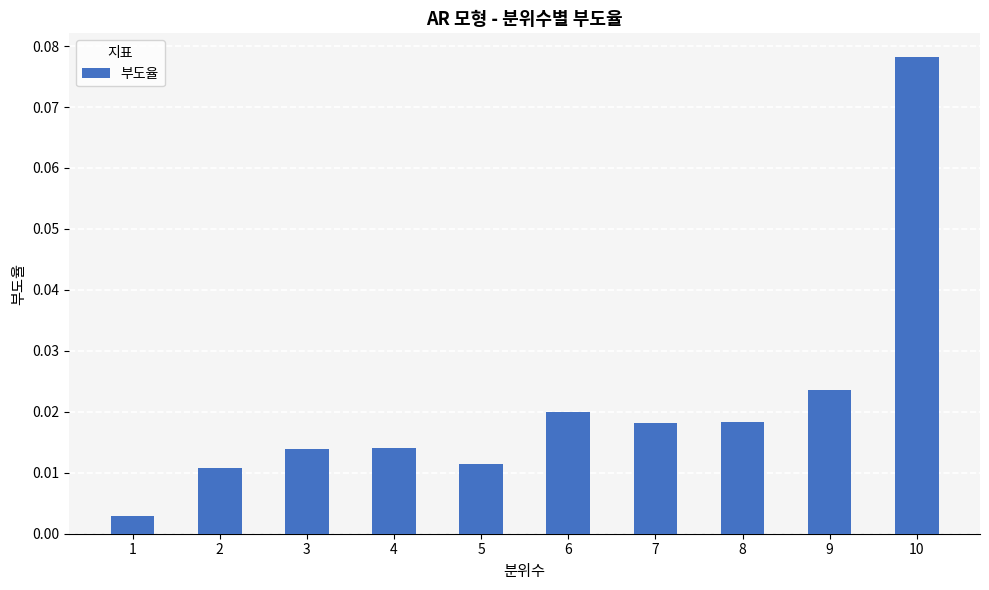

Between 2 and 3, which is larger?

3